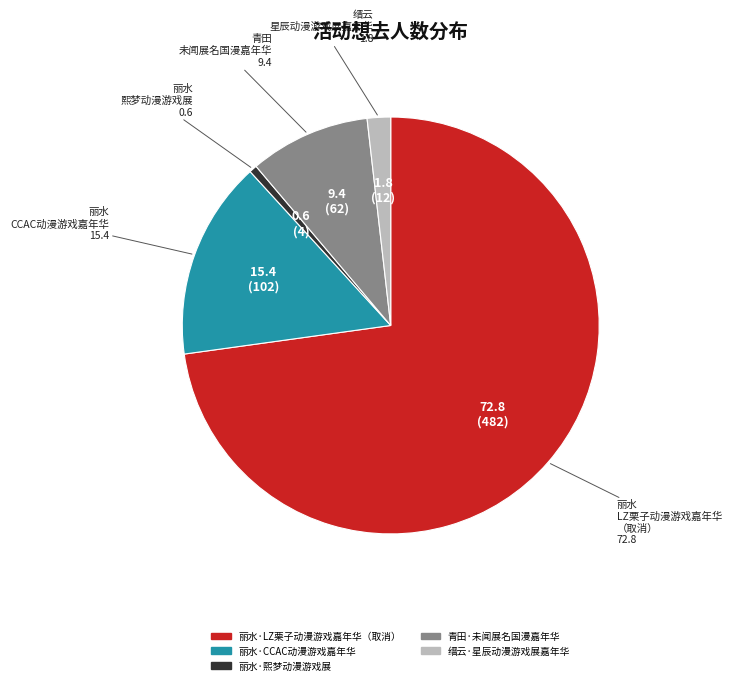

Which slice is the largest?

丽水·LZ栗子动漫游戏嘉年华（取消）